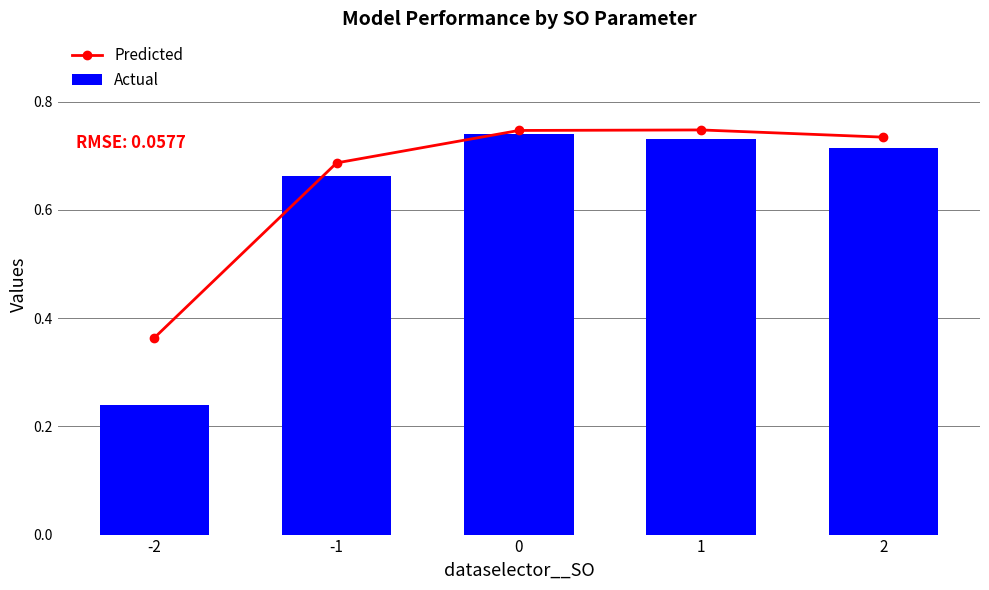

What is the value of the Actual bar at the 2nd from the left?

0.7